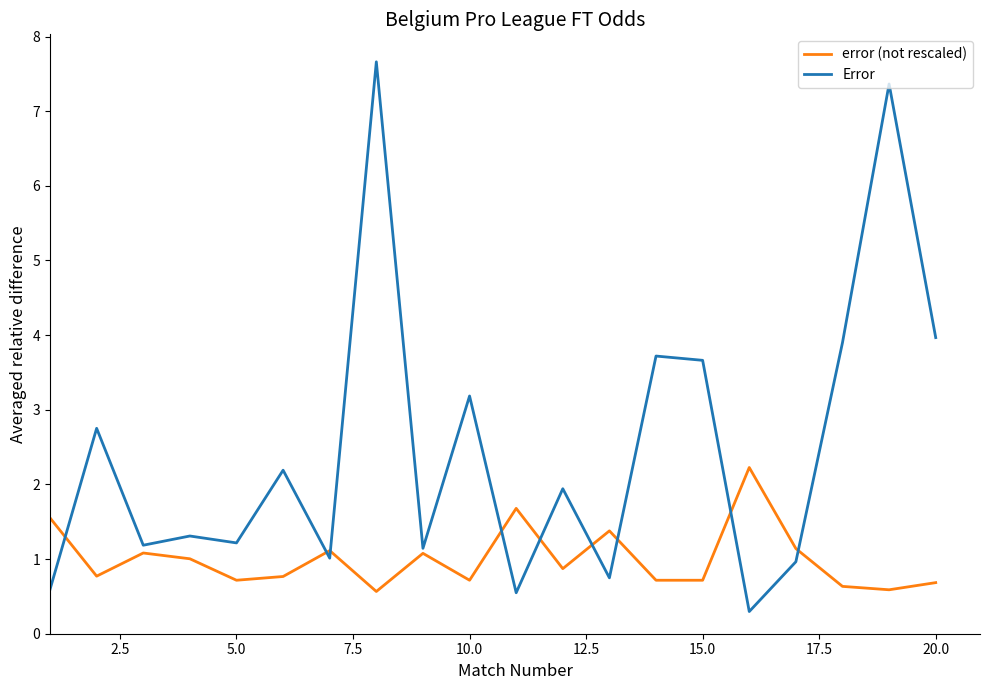

What is the average value of the Error series?

2.5